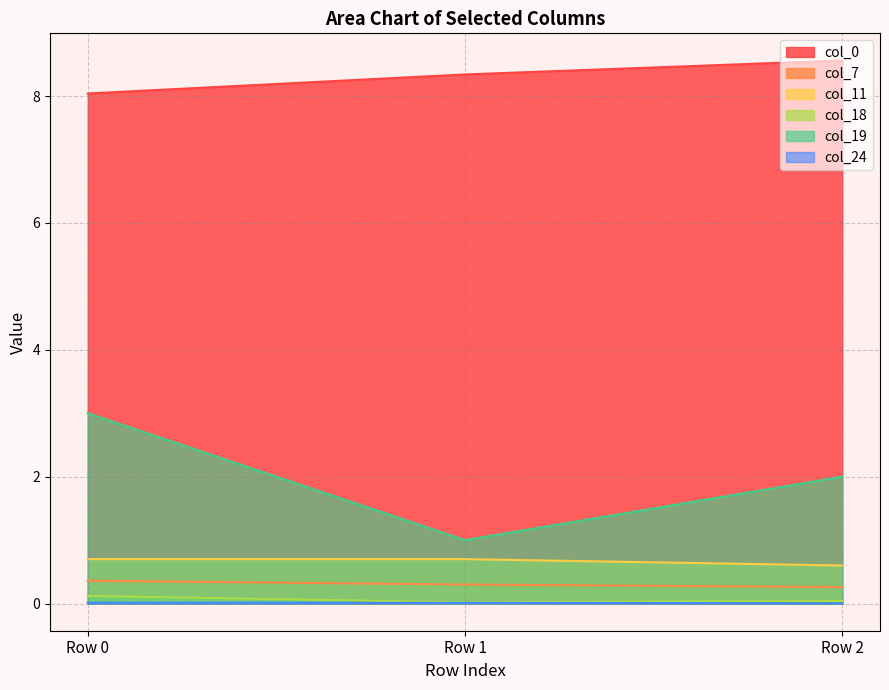

What is the average value of the col_19 series?

2.0